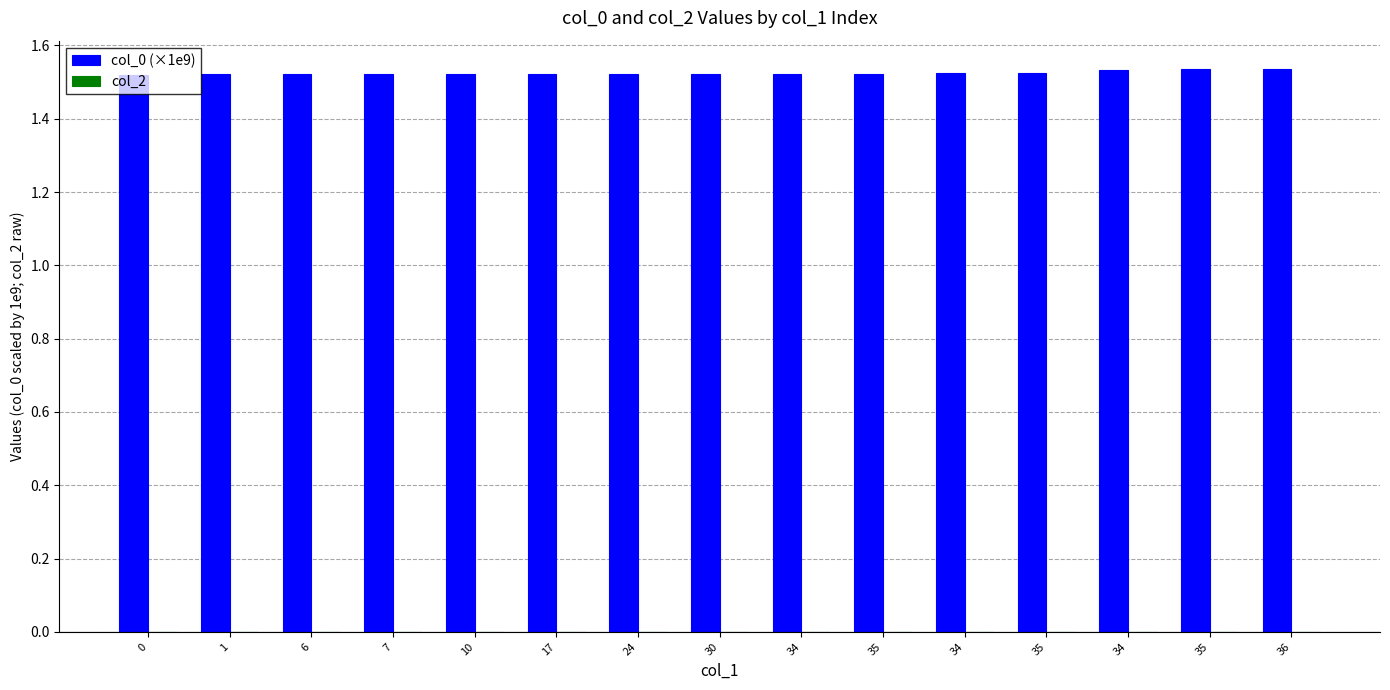

Reading left to right, list all the values displayed in this chart.

col_0 (×1e9): 1.5	1.5	1.5	1.5	1.5	1.5	1.5	1.5	1.5	1.5	1.5	1.5	1.5	1.5	1.5
col_2: 0.0	0.0	0.0	0.0	0.0	0.0	0.0	0.0	0.0	0.0	0.0	0.0	0.0	0.0	0.0